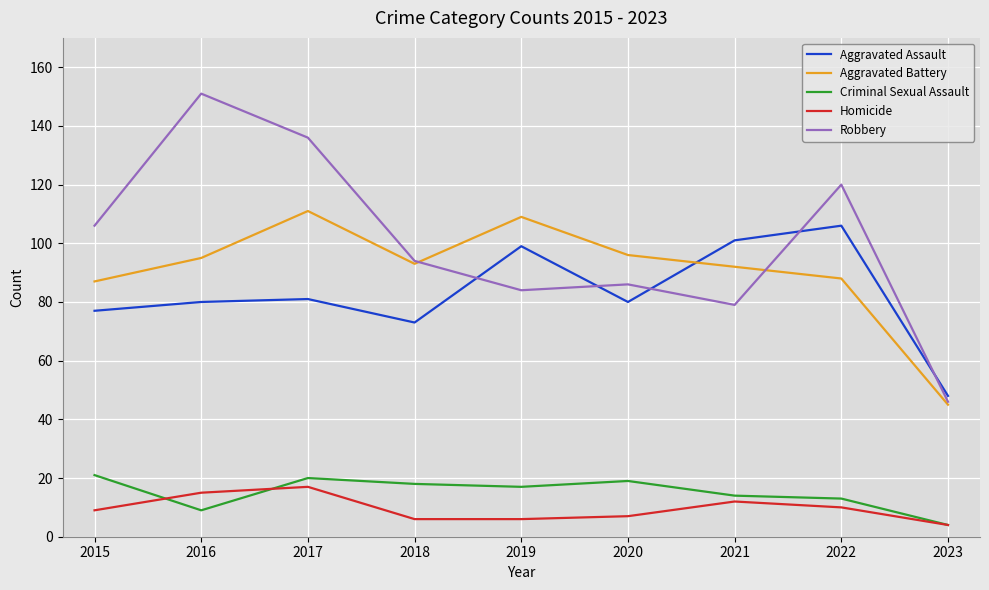

Is it true that Robbery equals 94 at 2018?

True